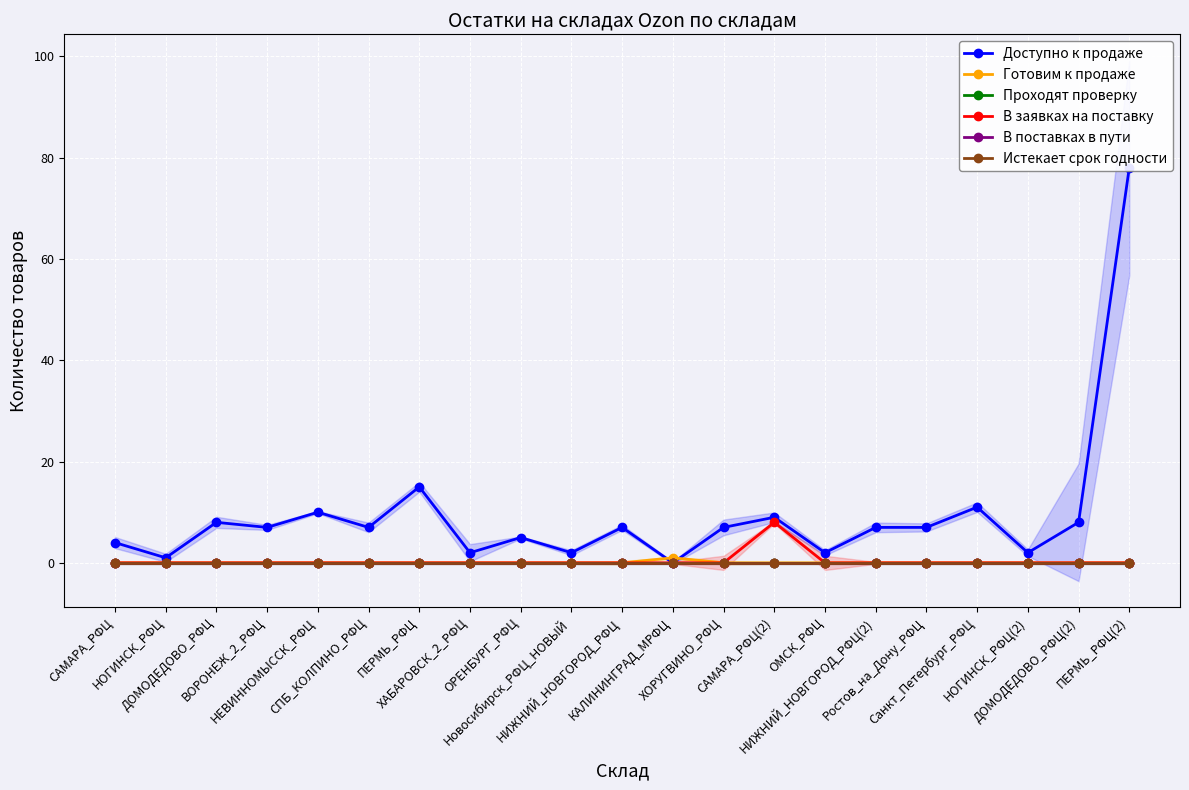

Is this an area chart (filled region under the line)?

No